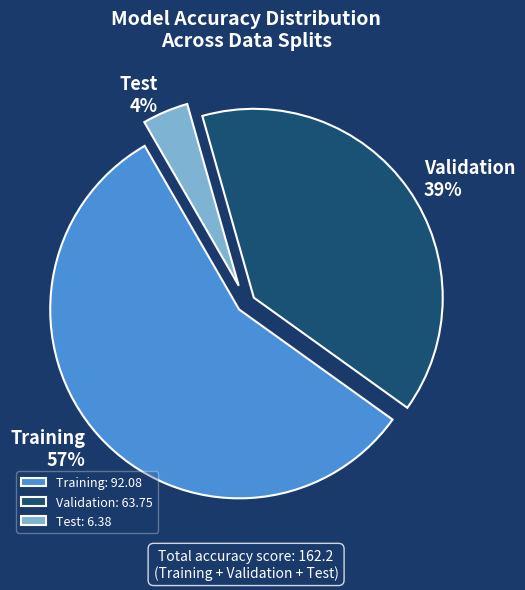

To the nearest percent, what is the combined percentage of Validation and Training?

96%